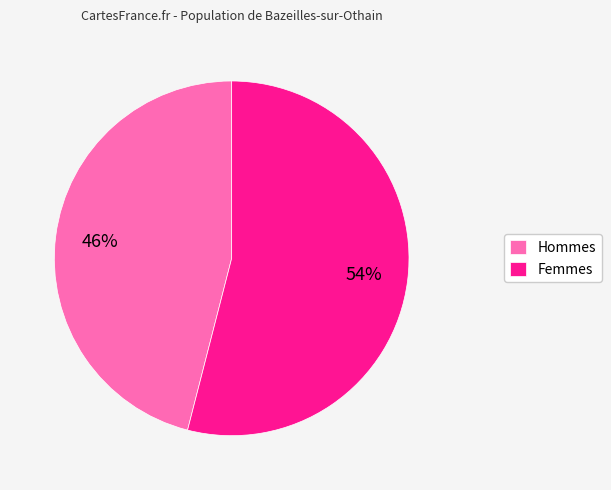

Count the number of slices in the pie.

2